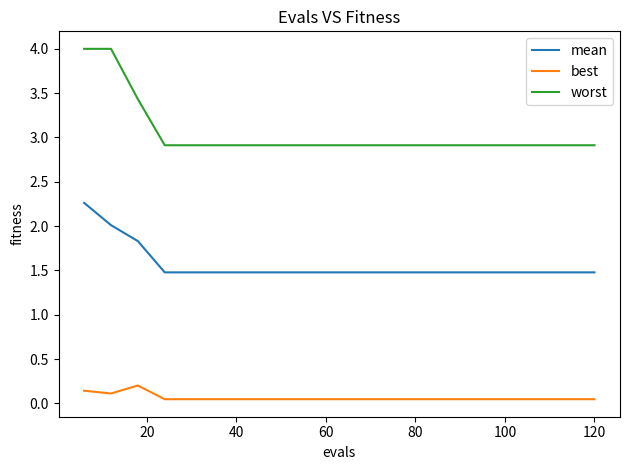

What is the lowest value of the worst series?

2.9